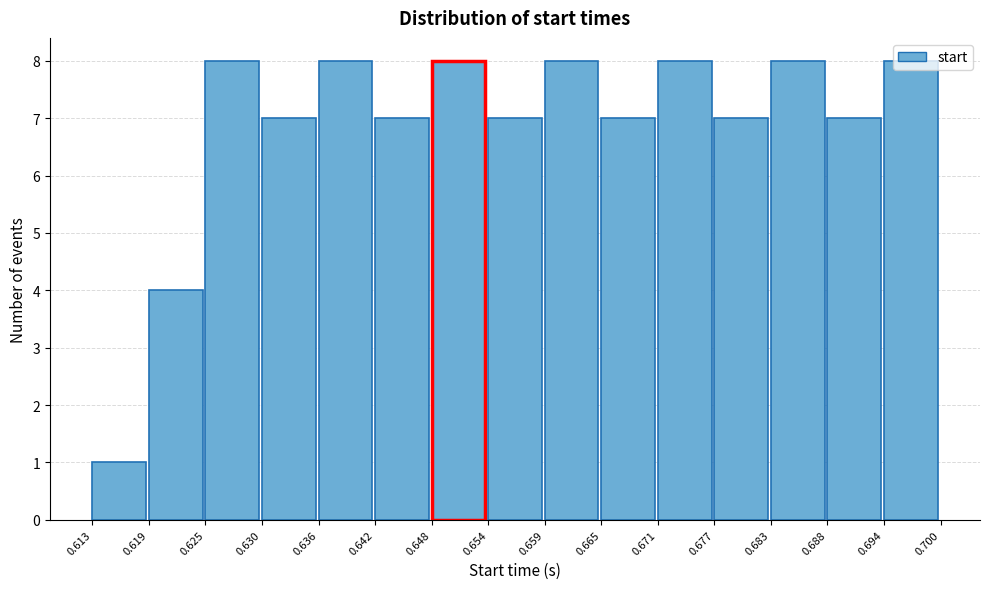

Reading left to right, transcribe this chart: for each bar, give the range it covers on the x-axis and its height. The values are not printed on the chart, so give them approximately, as read against the axis.

0.613 to 0.619: 1
0.619 to 0.625: 4
0.625 to 0.630: 8
0.630 to 0.636: 7
0.636 to 0.642: 8
0.642 to 0.648: 7
0.648 to 0.654: 8
0.654 to 0.659: 7
0.659 to 0.665: 8
0.665 to 0.671: 7
0.671 to 0.677: 8
0.677 to 0.683: 7
0.683 to 0.688: 8
0.688 to 0.694: 7
0.694 to 0.700: 8